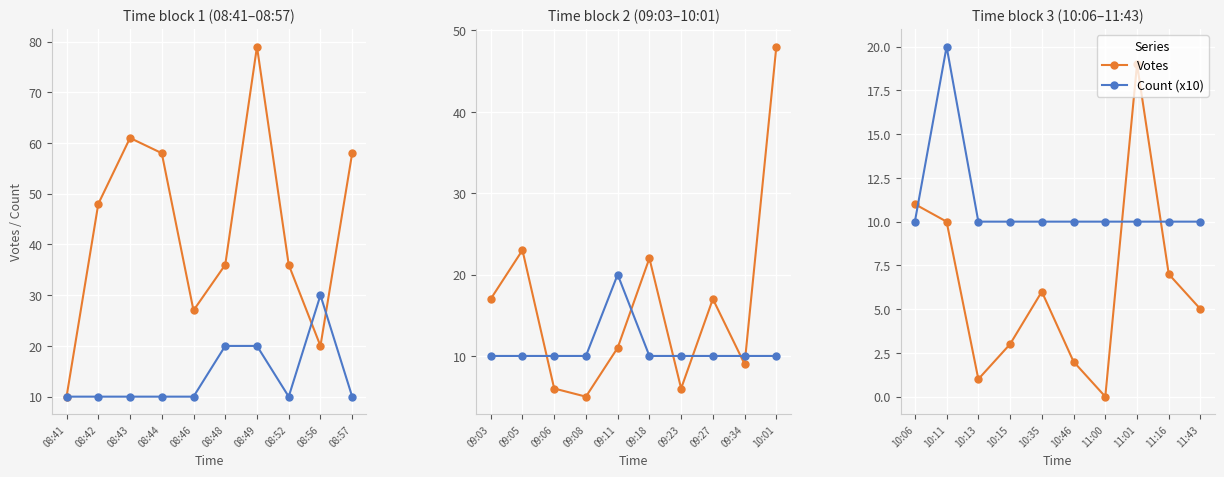

At how many categories does at least one series exceed 12?

2